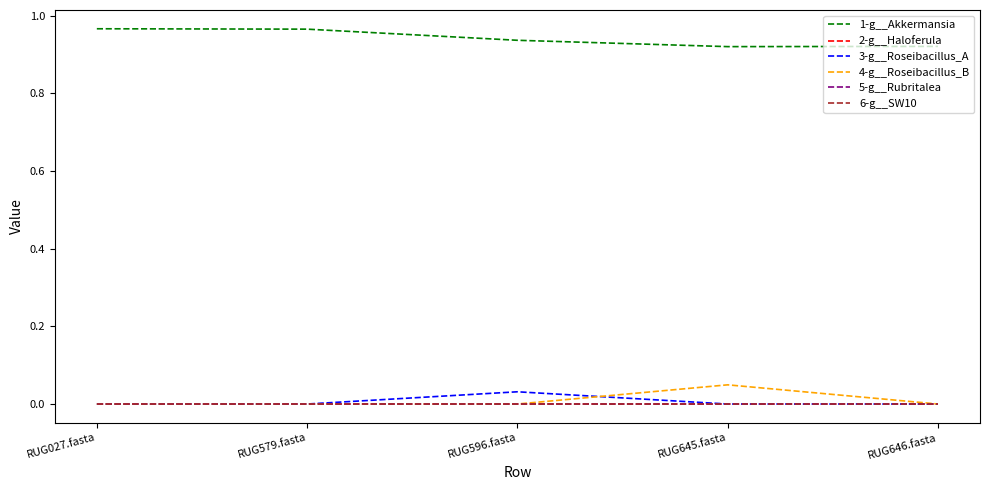

At RUG579.fasta, list the series in order from largest to smallest.

1-g__Akkermansia, 6-g__SW10, 2-g__Haloferula, 3-g__Roseibacillus_A, 4-g__Roseibacillus_B, 5-g__Rubritalea